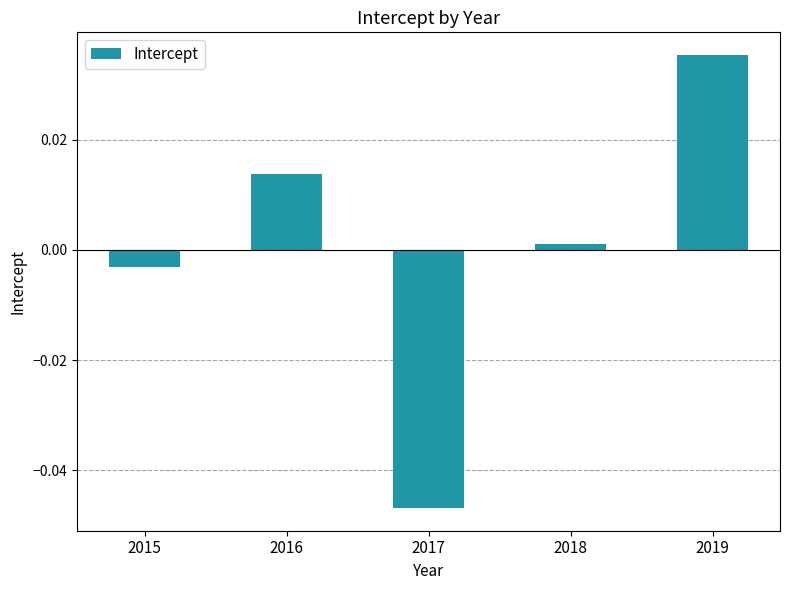

At which label does the data first exceed 0?

2016